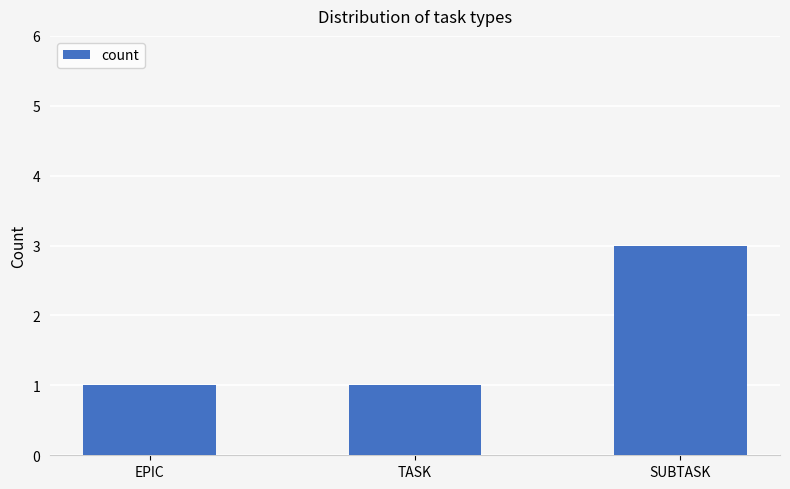

What position from the right is SUBTASK?

1